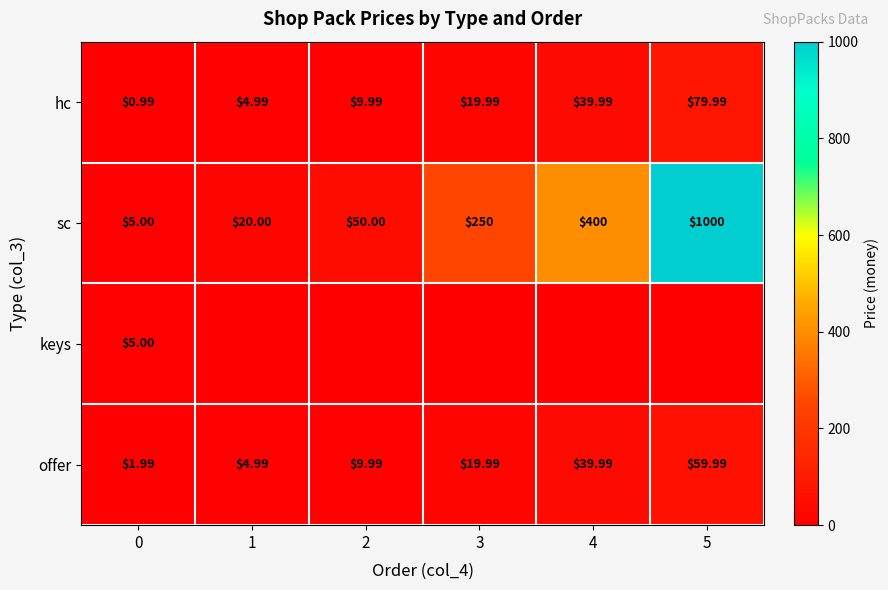

The value of sc at 4 is 202.4. True or false?

False